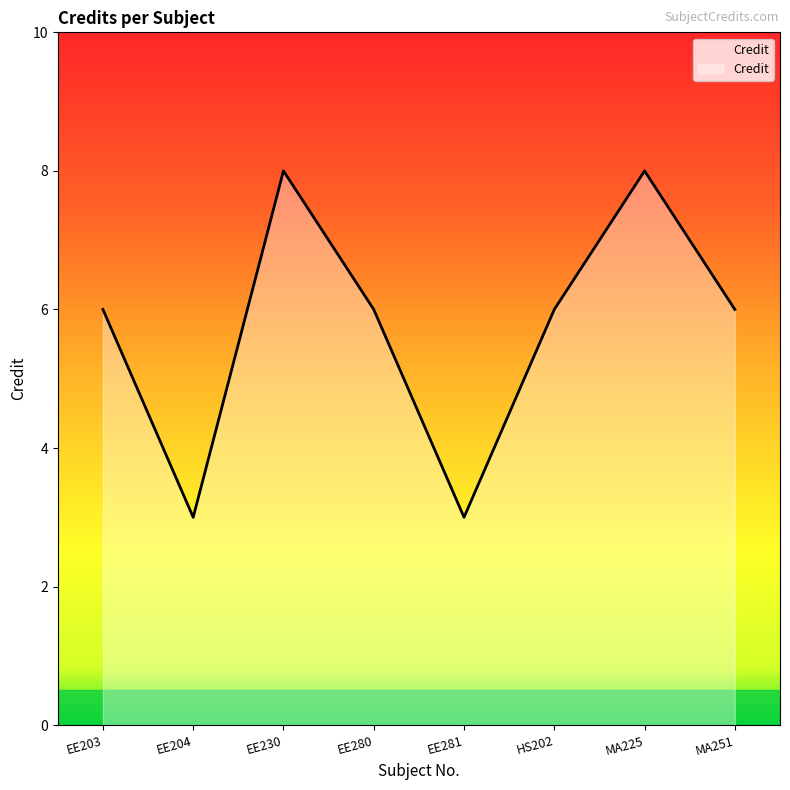

What position from the right is EE280?

5